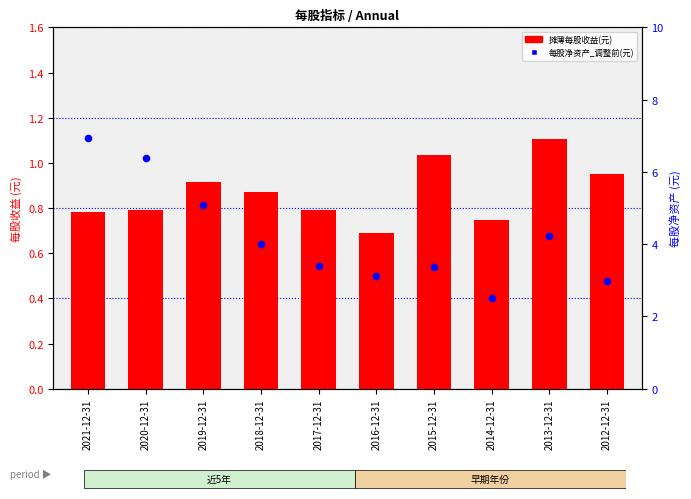

Which series has the largest total across all categories?

每股净资产_调整前(元)